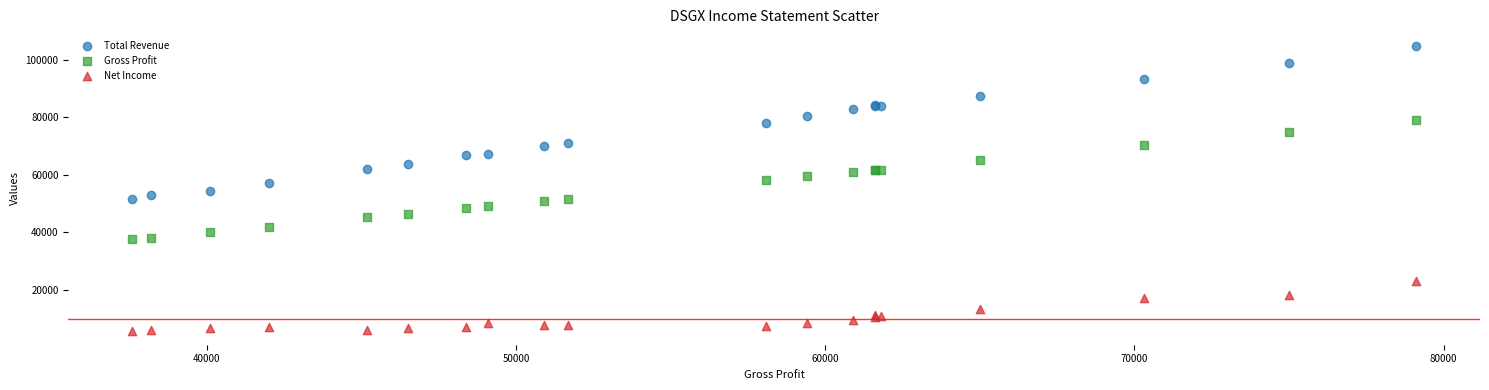

Which series contains the highest Y value?

Total Revenue